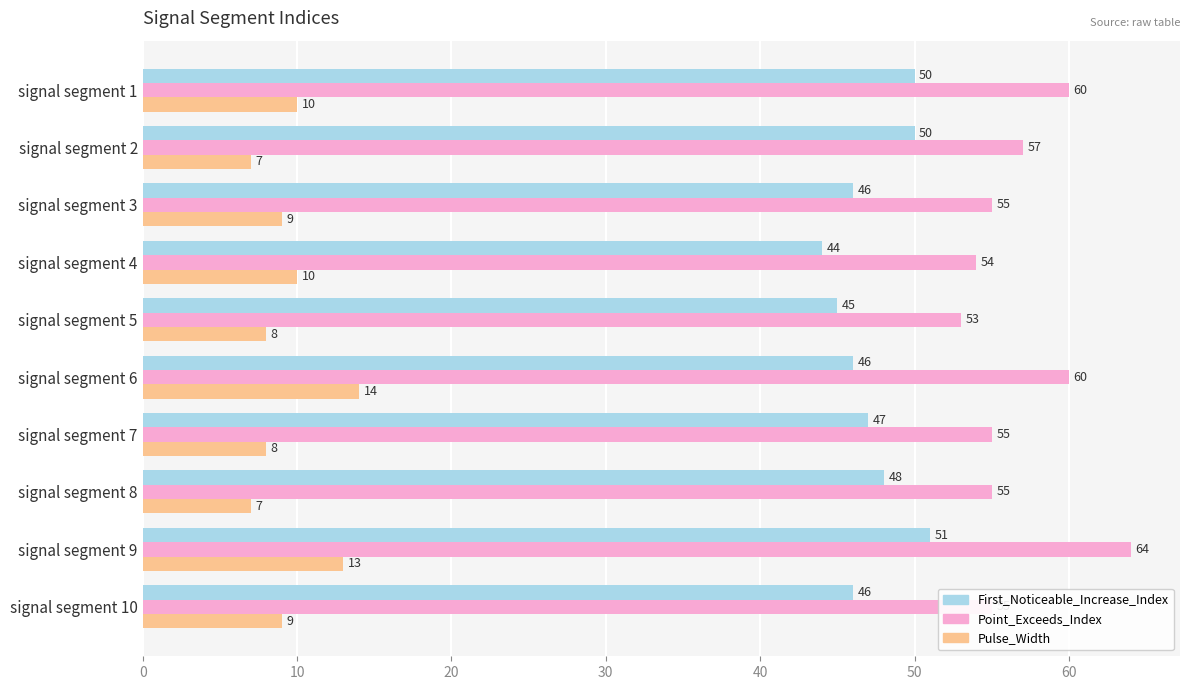

What is the greatest value displayed?

64